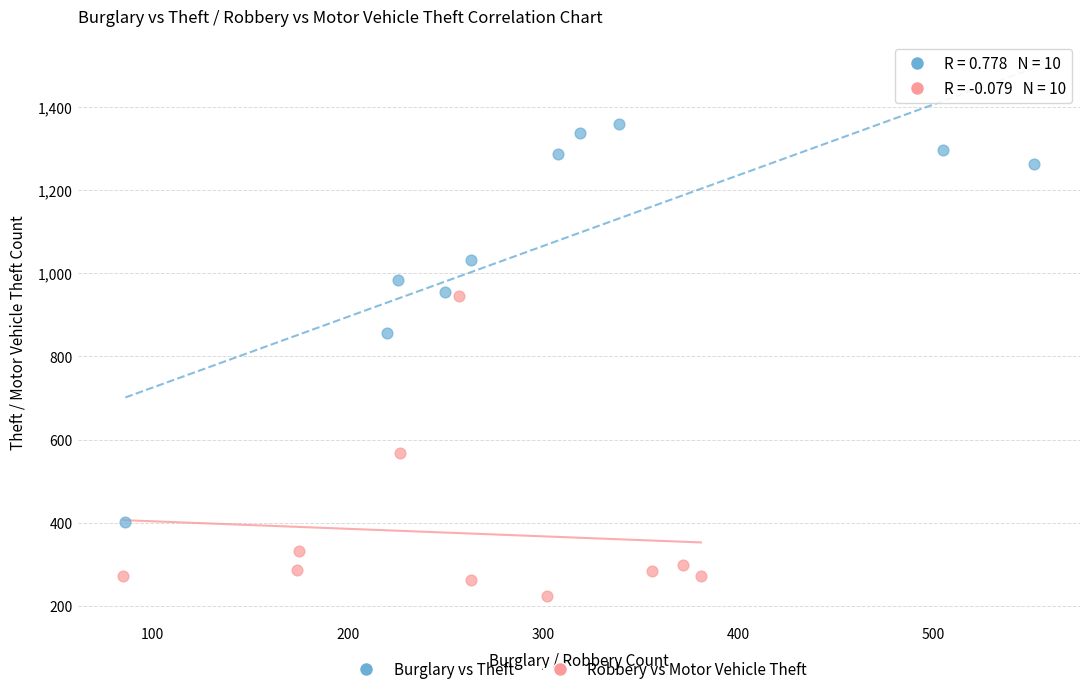

Which series has the largest Y range (max minus min)?

Burglary vs Theft